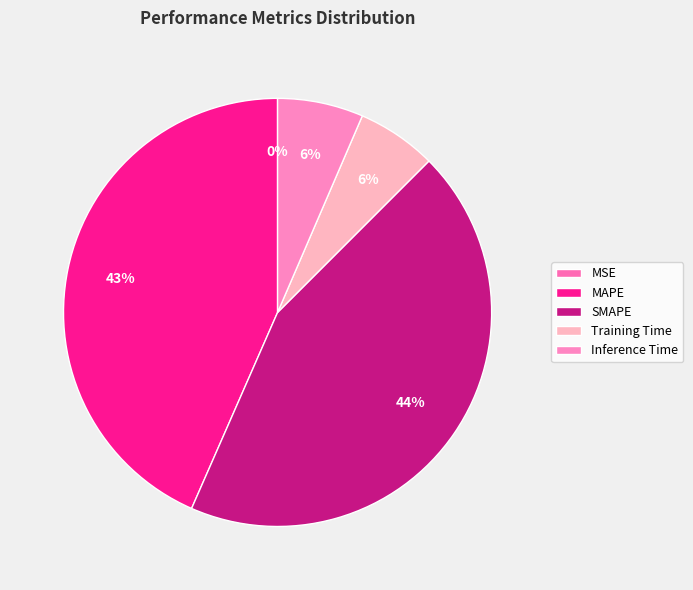

Does any single category account for the majority?

No